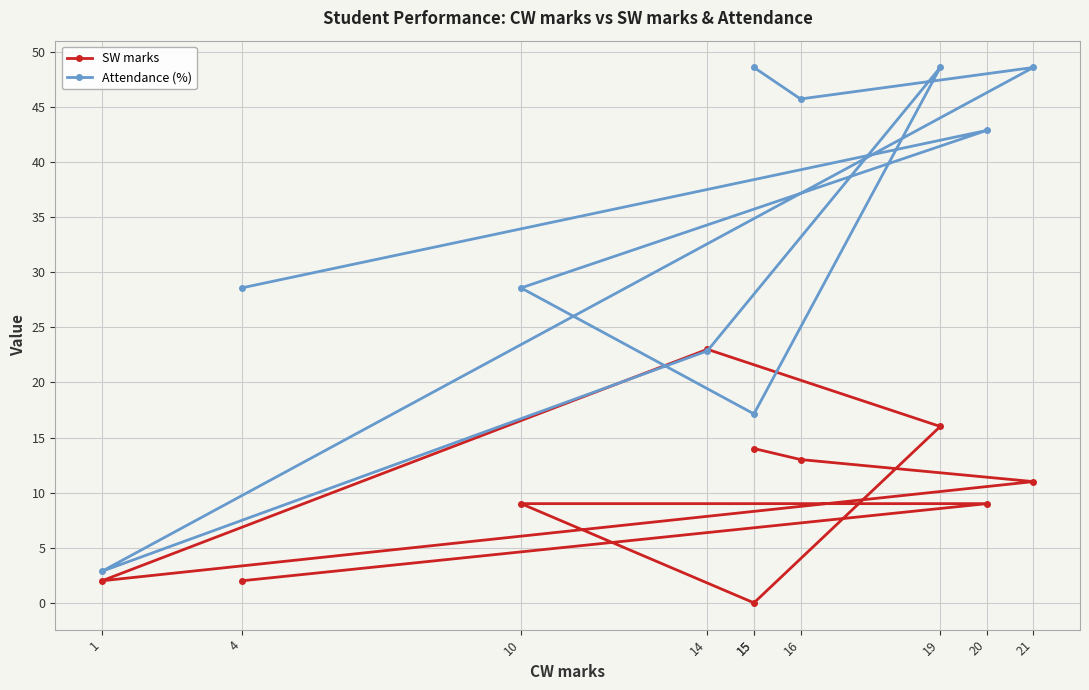

Which series ends up on top after the final intersection of Attendance (%) and SW marks?

Attendance (%)